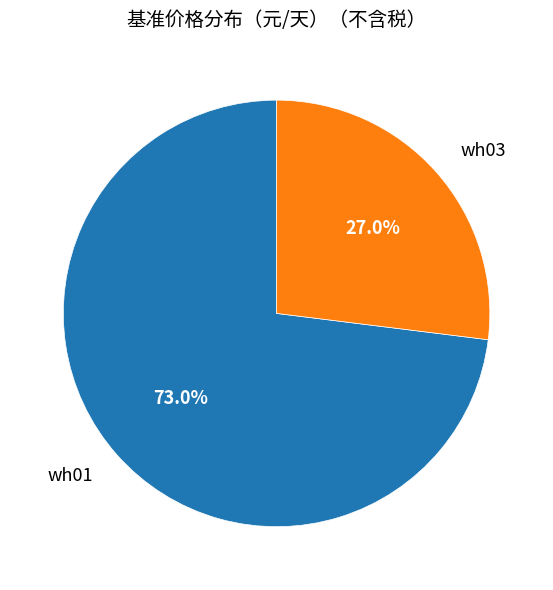

Which has a higher value, wh01 or wh03?

wh01